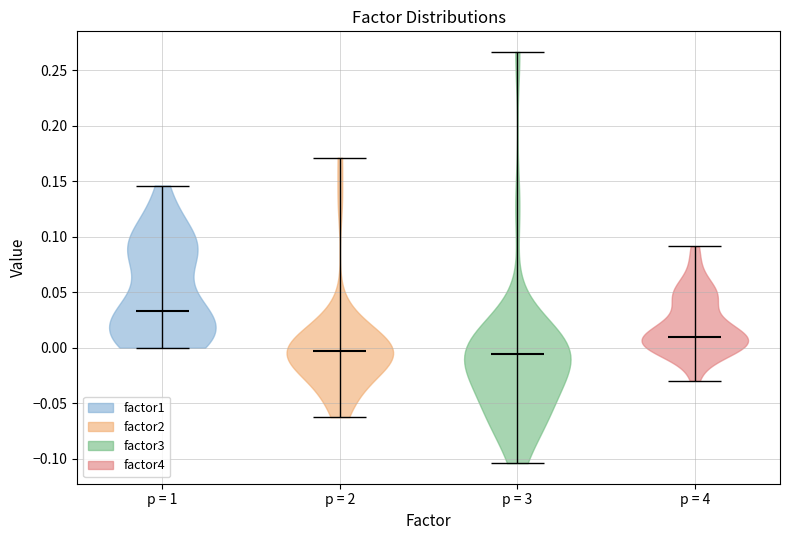

Reading left to right, read every violin against the y-axis: where its median line is, and the lowest and highest points it reaches. The values are not printed on the chart, so give them approximately, as read against the axis.

p = 1: median line 0.035, lowest point 0.000, highest point 0.145
p = 2: median line -0.005, lowest point -0.065, highest point 0.170
p = 3: median line -0.005, lowest point -0.105, highest point 0.265
p = 4: median line 0.010, lowest point -0.030, highest point 0.090